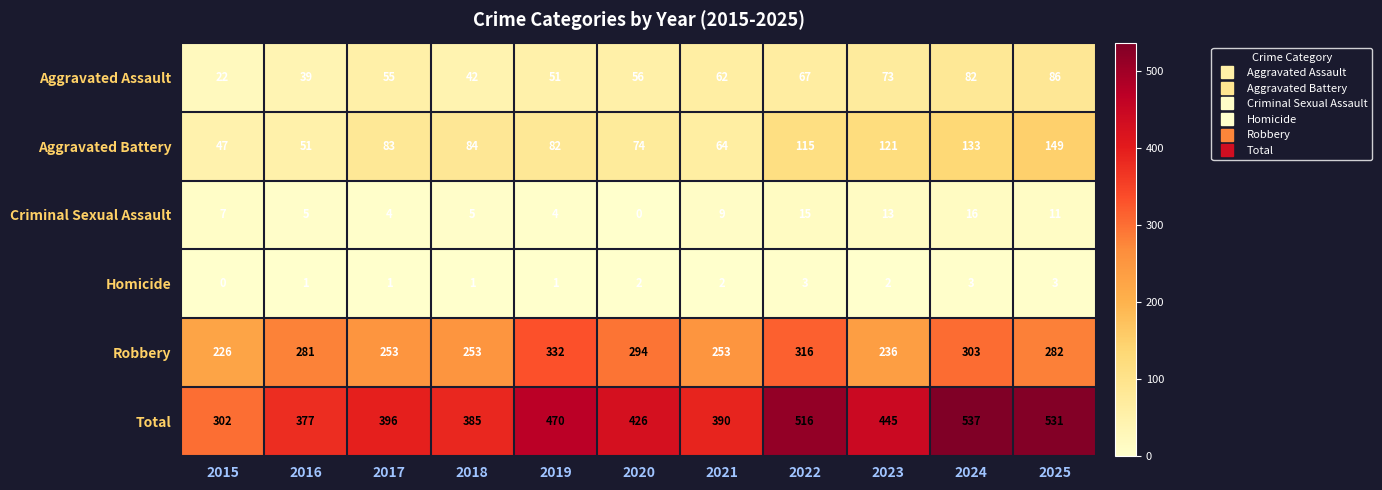

Is it true that Criminal Sexual Assault equals 4 at 2017?

True